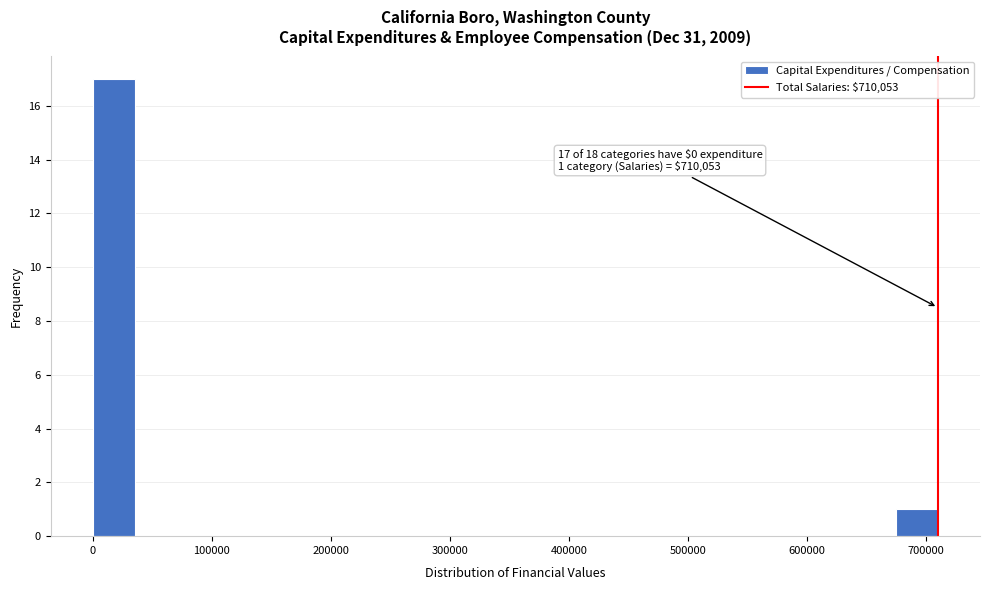

Read against the x-axis, roughly where is the centre of the tallest bar?

20000